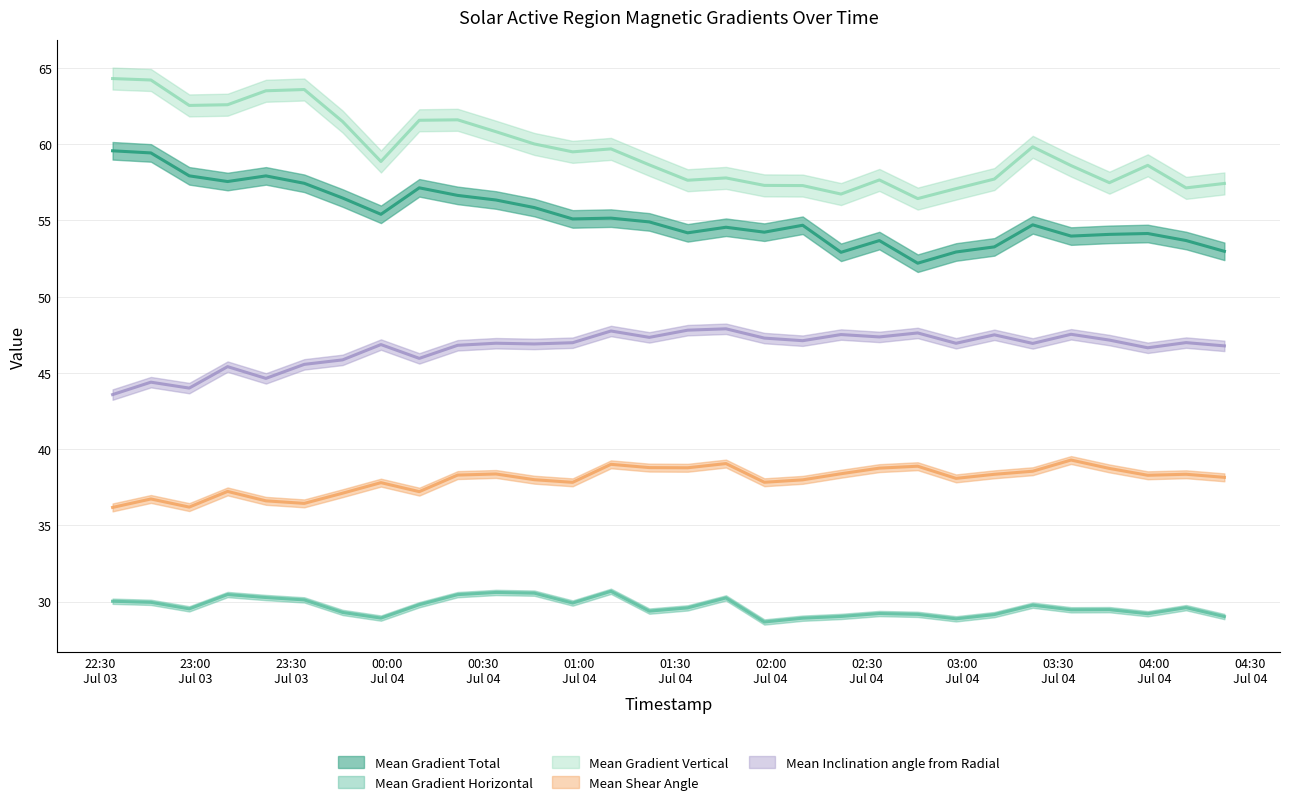

What is the approximate value of Mean Gradient Total at 2012/07/03 22:58?

57.9